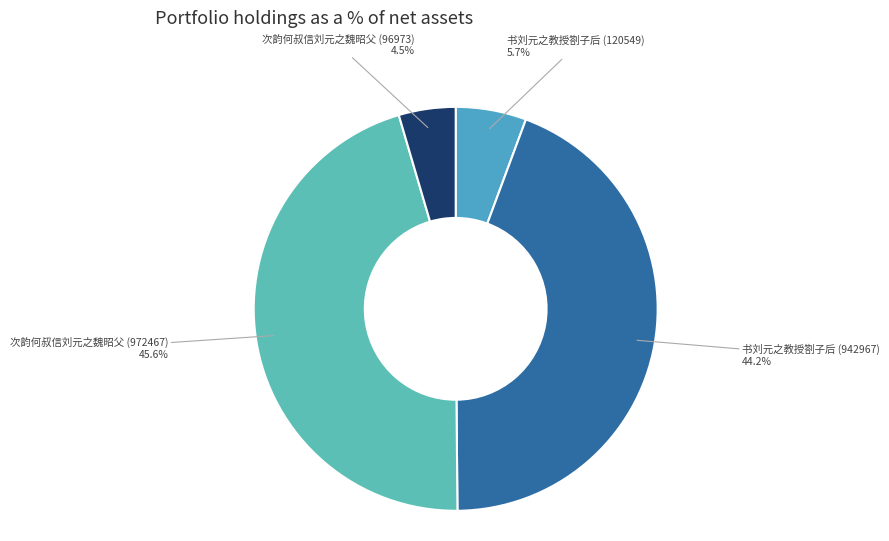

How many segments does this pie chart have?

4